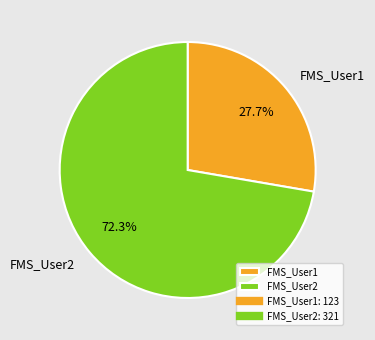

What percentage do FMS_User2 and FMS_User1 together represent?

100.0%